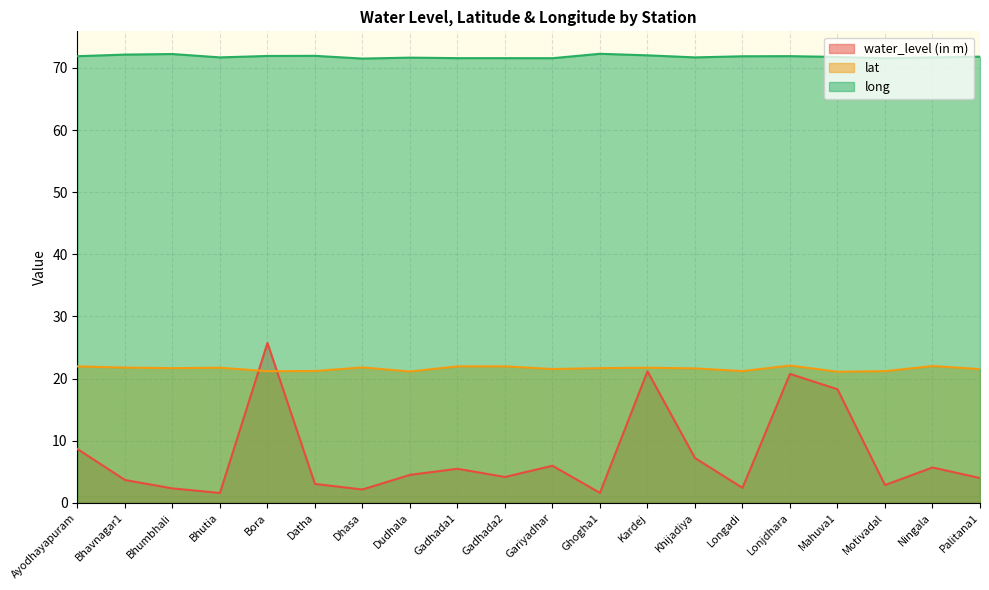

Count the number of data series in this chart.

3